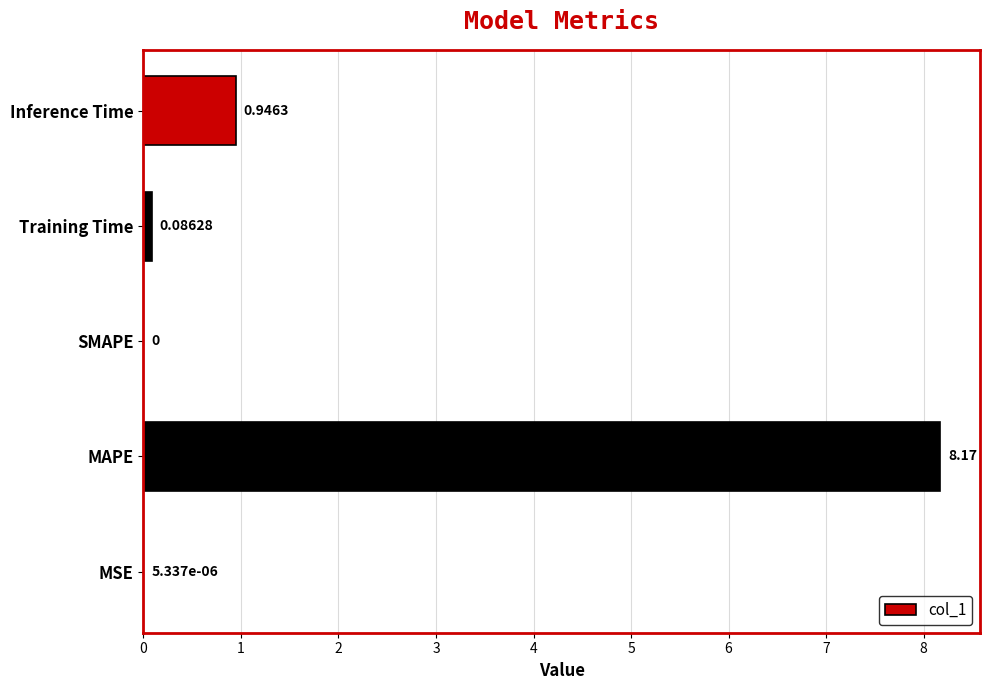

Where is the data nearest to the value 4?

Inference Time